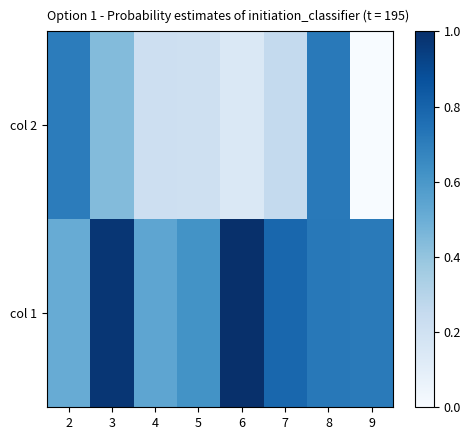

Rank the series by their maximum value, from lowest to highest.

col 2, col 1